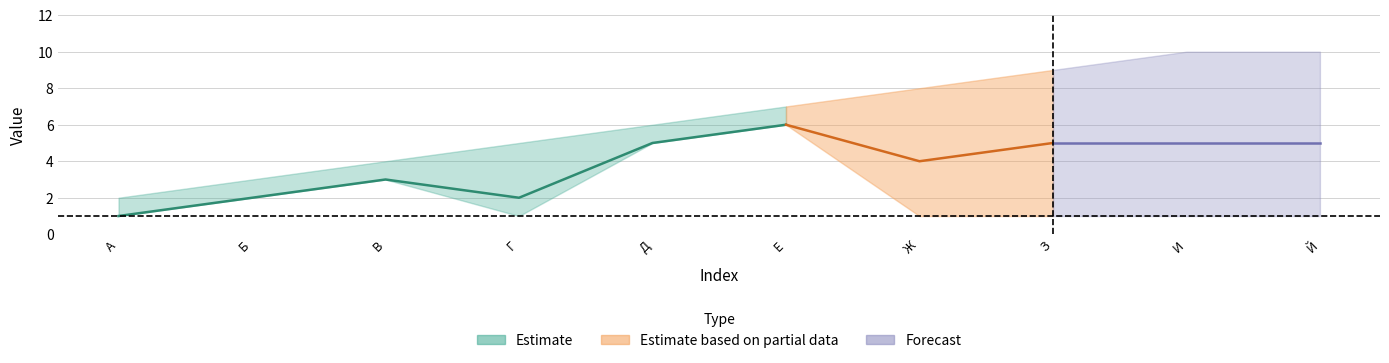

True or false: upper has more than 0 interior local peaks.

False